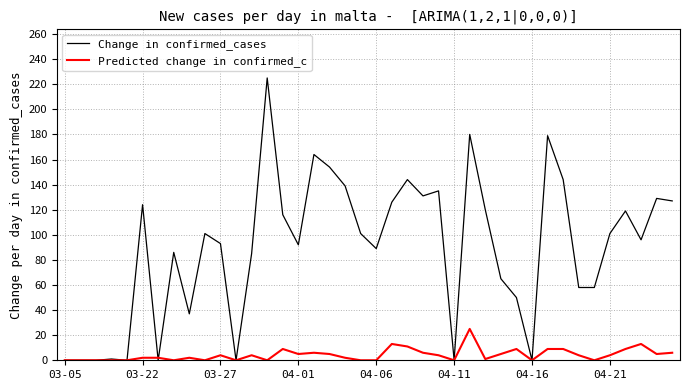

List the series in order of their overall mean, highest first.

Change in confirmed_cases, Predicted change in confirmed_c